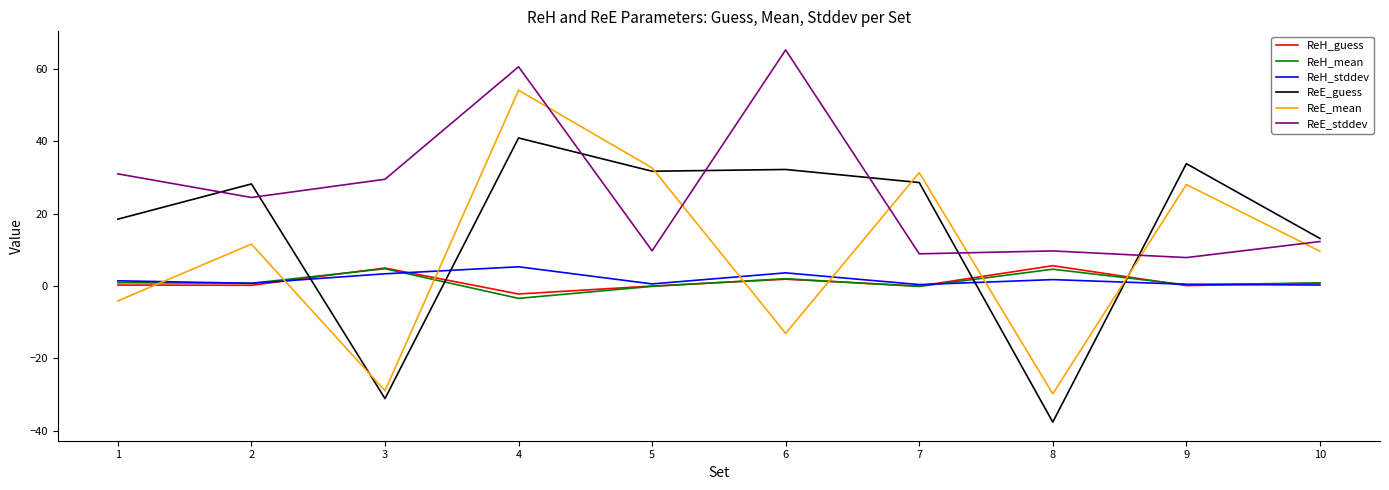

What is the total value across all series at 10?

37.1